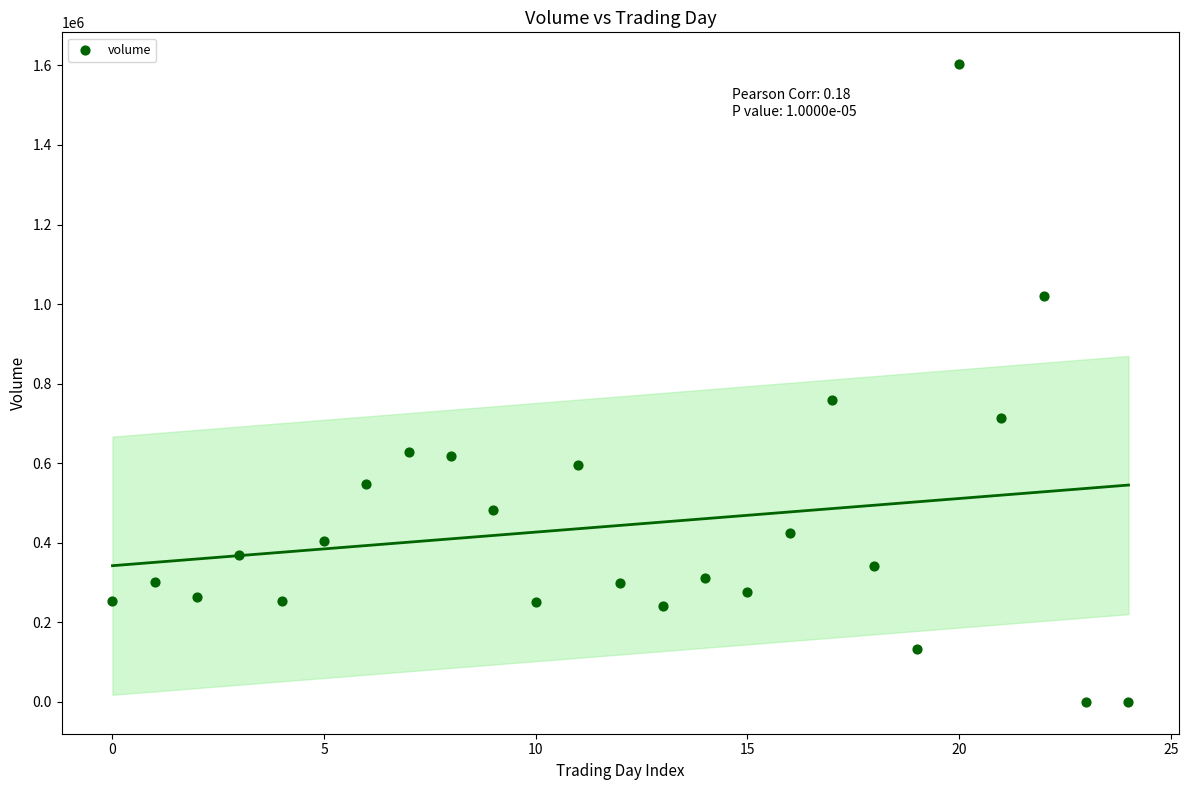

What is the range of Y values (max minus min)?

1603087